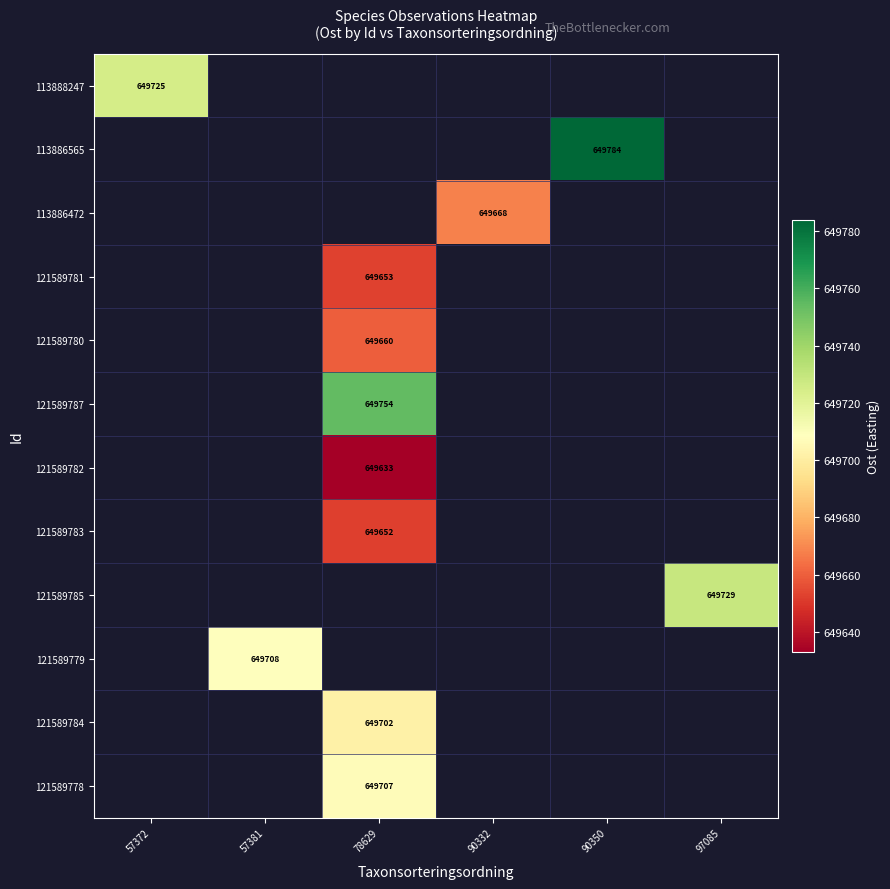

At how many categories does at least one series exceed 649703?

5